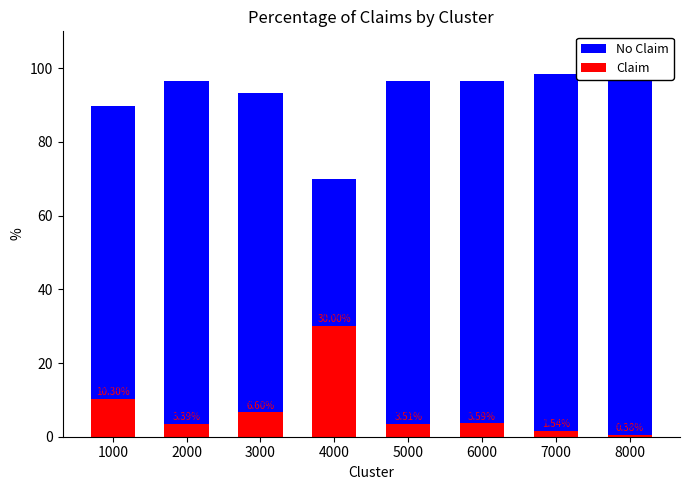

Which series changed the most between 2000 and 6000?

No Claim